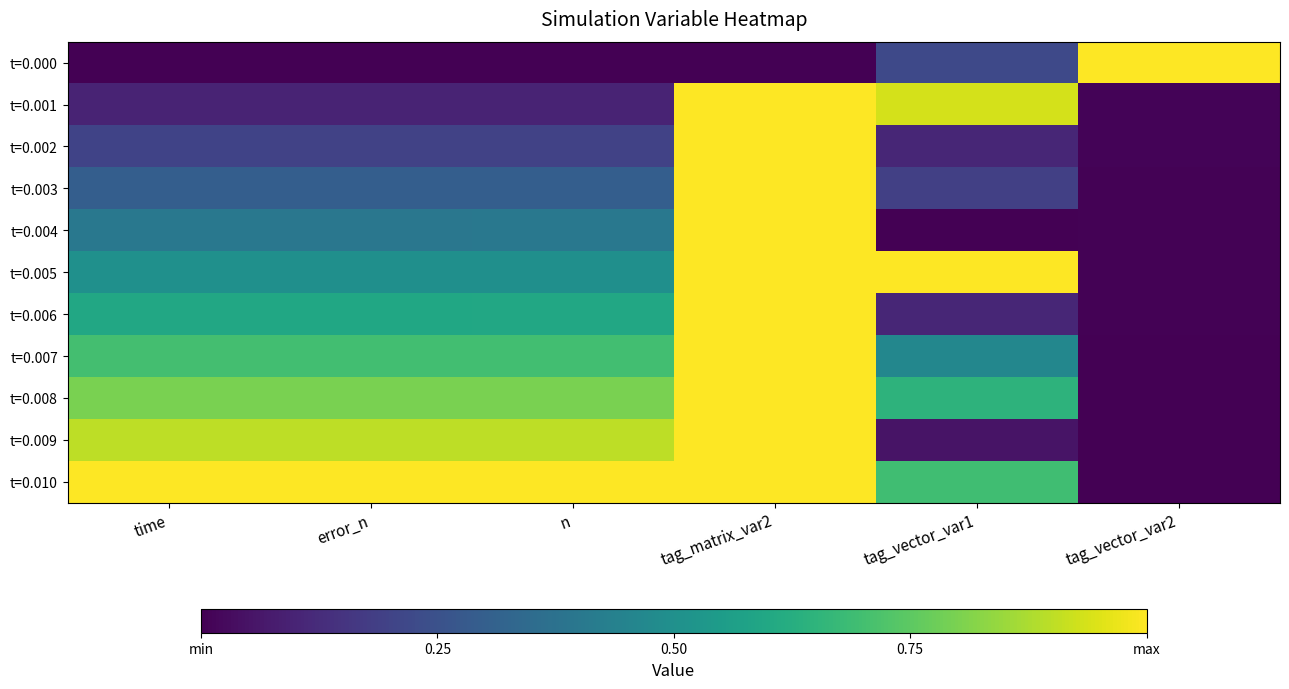

Reading left to right, transcribe all the data shown in this chart.

t=0.000: time=0.0	error_n=0.0	n=0.0	tag_matrix_var2=0.0	tag_vector_var1=0.2	tag_vector_var2=1.0
t=0.001: time=0.1	error_n=0.1	n=0.1	tag_matrix_var2=1.0	tag_vector_var1=0.9	tag_vector_var2=0.0
t=0.002: time=0.2	error_n=0.2	n=0.2	tag_matrix_var2=1.0	tag_vector_var1=0.1	tag_vector_var2=0.0
t=0.003: time=0.3	error_n=0.3	n=0.3	tag_matrix_var2=1.0	tag_vector_var1=0.2	tag_vector_var2=0.0
t=0.004: time=0.4	error_n=0.4	n=0.4	tag_matrix_var2=1.0	tag_vector_var1=0.0	tag_vector_var2=0.0
t=0.005: time=0.5	error_n=0.5	n=0.5	tag_matrix_var2=1.0	tag_vector_var1=1.0	tag_vector_var2=0.0
t=0.006: time=0.6	error_n=0.6	n=0.6	tag_matrix_var2=1.0	tag_vector_var1=0.1	tag_vector_var2=0.0
t=0.007: time=0.7	error_n=0.7	n=0.7	tag_matrix_var2=1.0	tag_vector_var1=0.5	tag_vector_var2=0.0
t=0.008: time=0.8	error_n=0.8	n=0.8	tag_matrix_var2=1.0	tag_vector_var1=0.6	tag_vector_var2=0.0
t=0.009: time=0.9	error_n=0.9	n=0.9	tag_matrix_var2=1.0	tag_vector_var1=0.1	tag_vector_var2=0.0
t=0.010: time=1.0	error_n=1.0	n=1.0	tag_matrix_var2=1.0	tag_vector_var1=0.7	tag_vector_var2=0.0